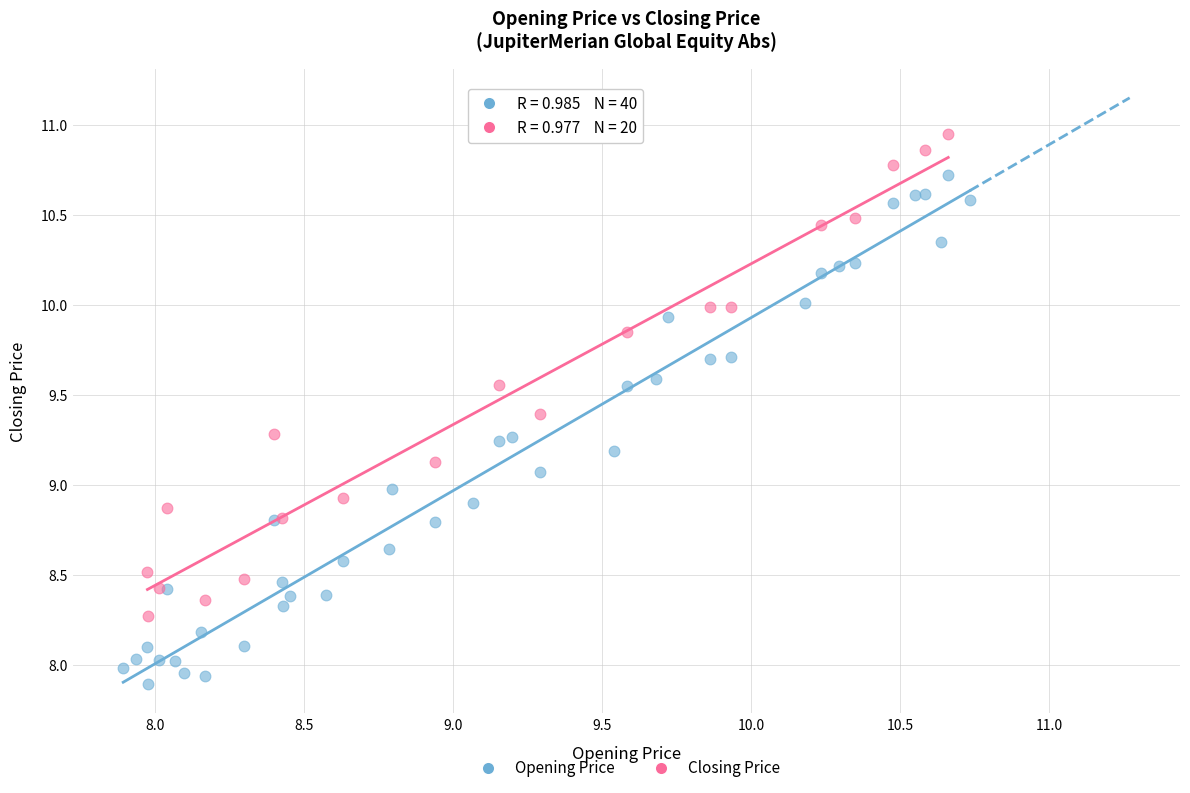

Which series reaches the minimum Y coordinate?

Opening Price